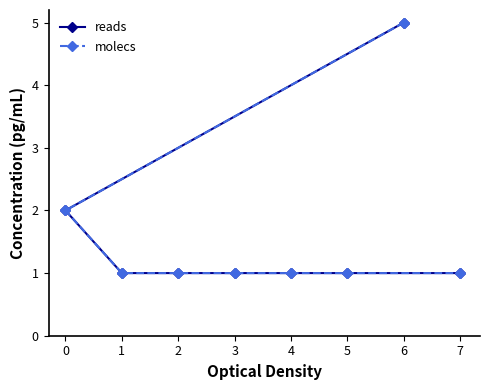

Does the chart have visible grid lines?

No